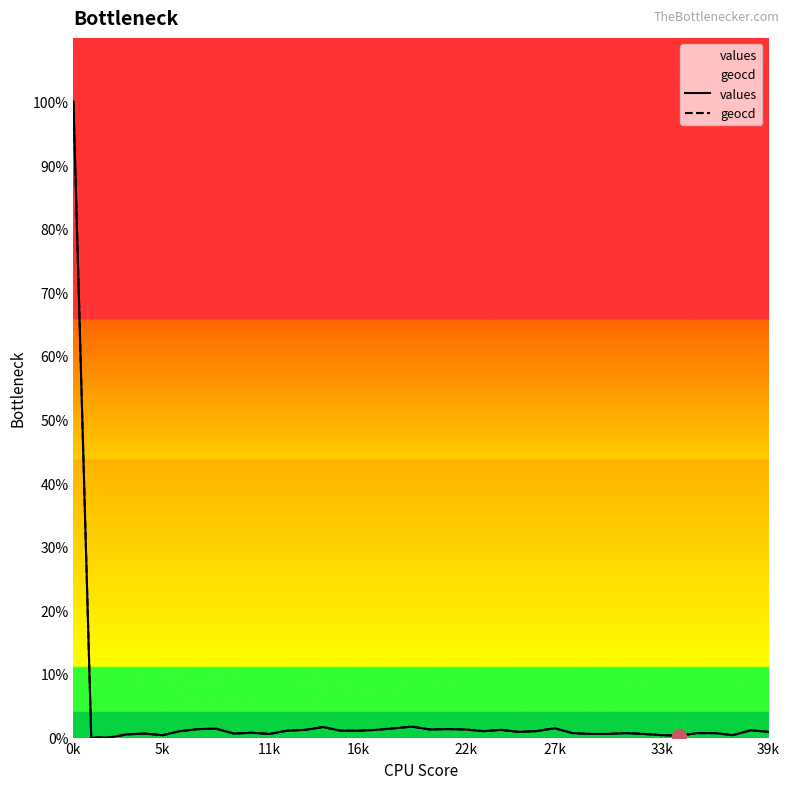

Is it true that geocd equals 0.7 at 35?

True